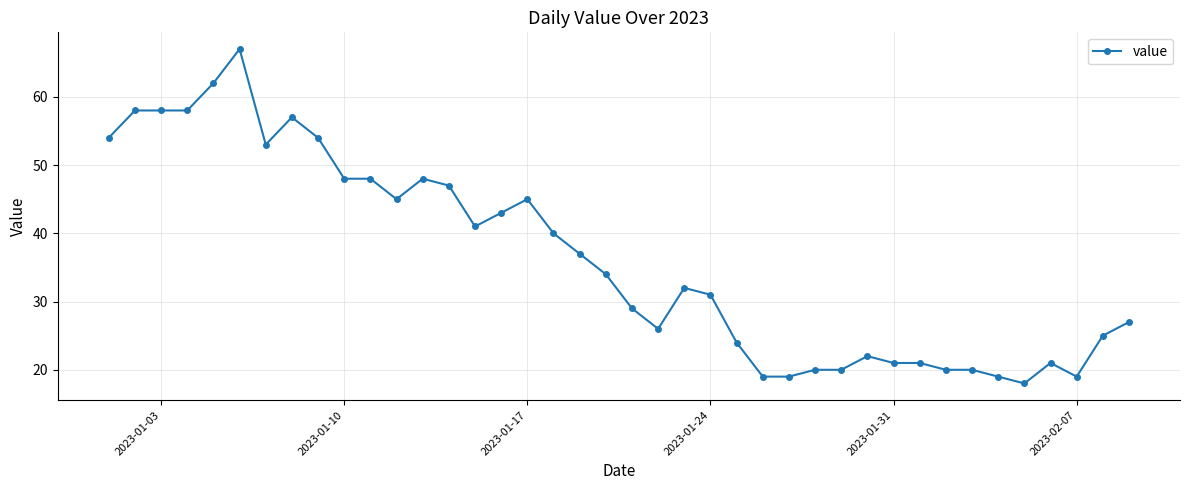

What is the maximum value shown in the chart?

67